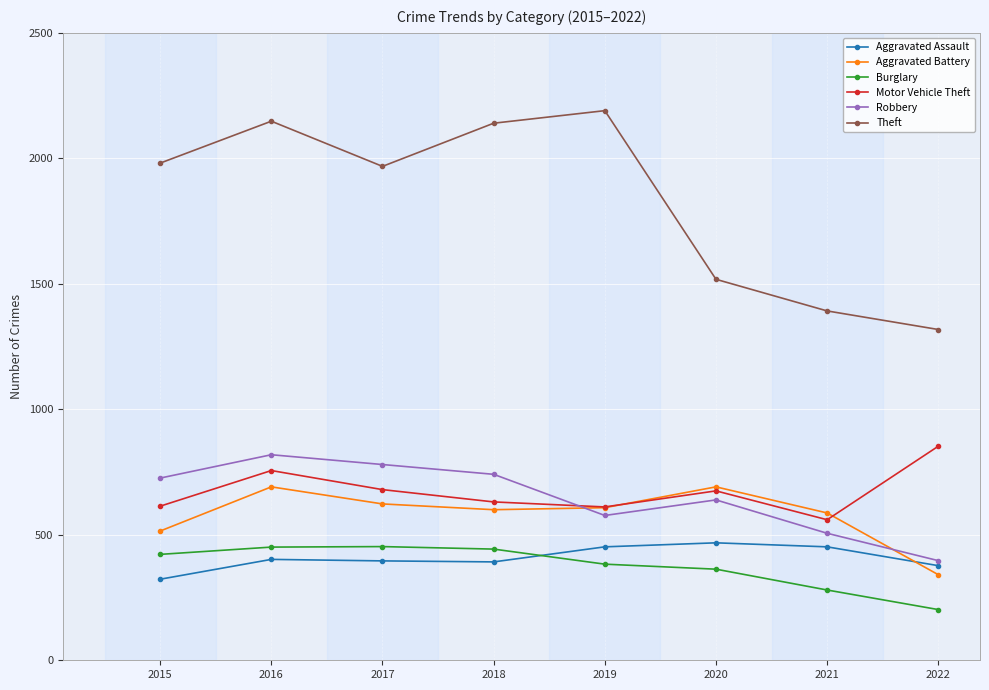

True or false: Aggravated Battery has a value of 600 at 2018.

True